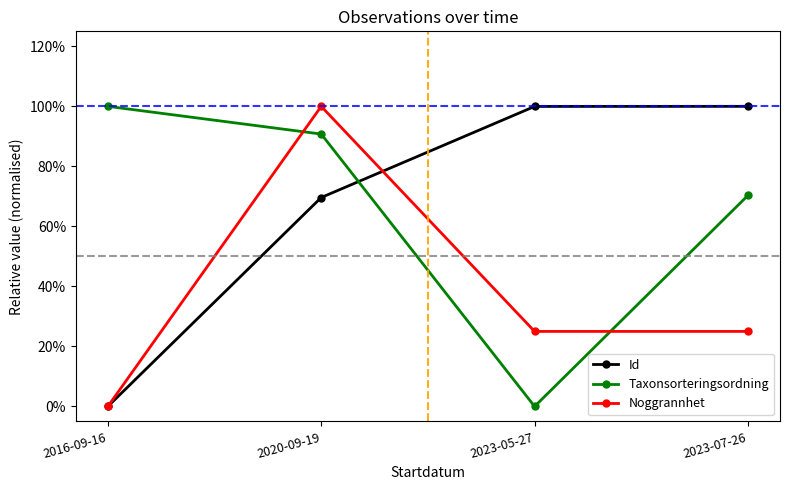

Does the chart have visible grid lines?

No